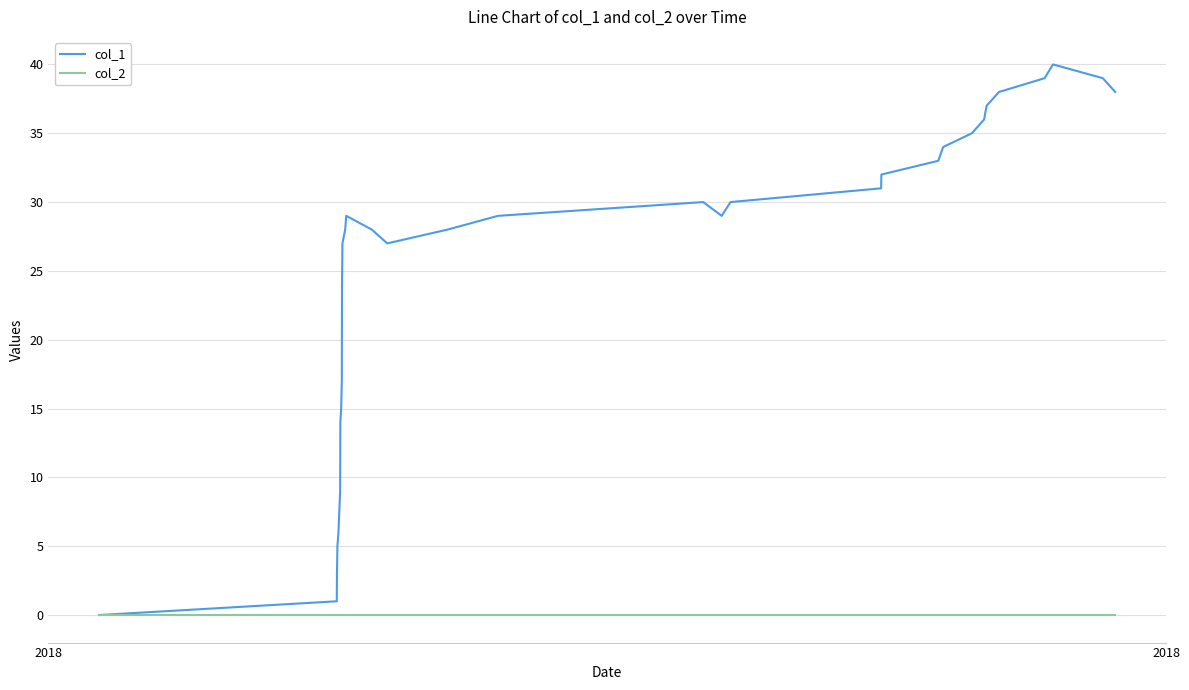

Which series has the largest total across all categories?

col_1